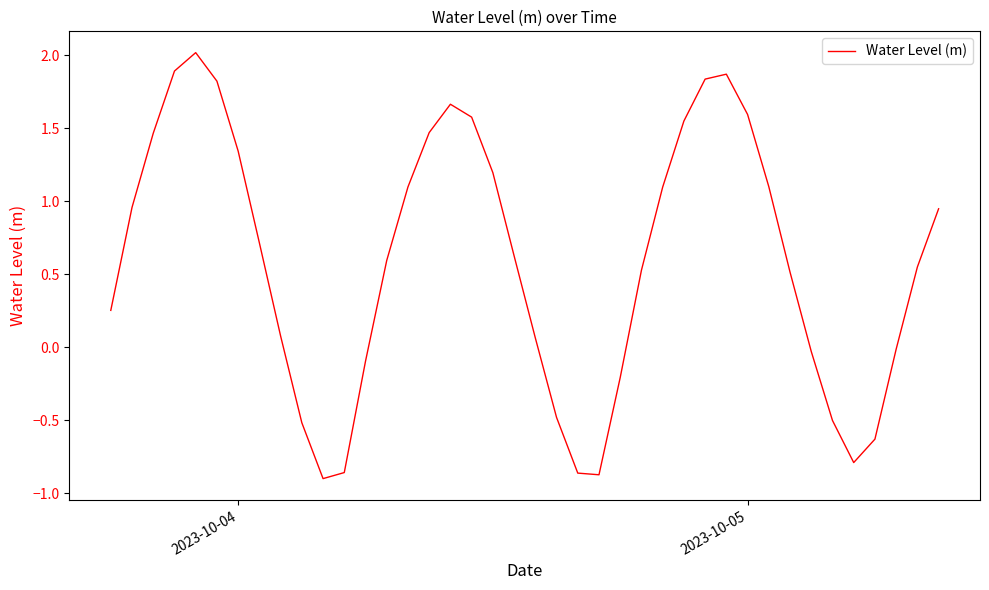

What is the difference between the maximum and minimum values?

2.9